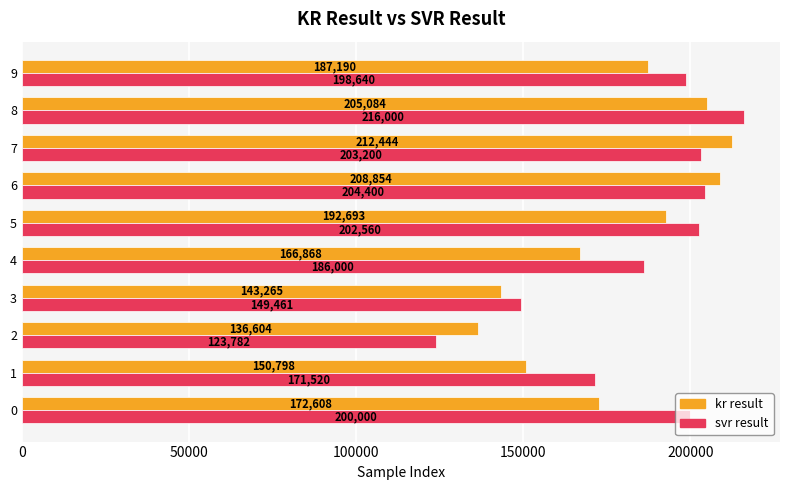

What is the maximum value for kr result?

212443.9